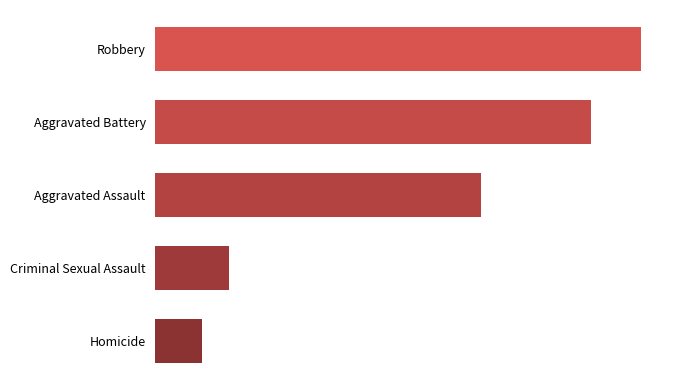

What is the smallest value displayed?

652